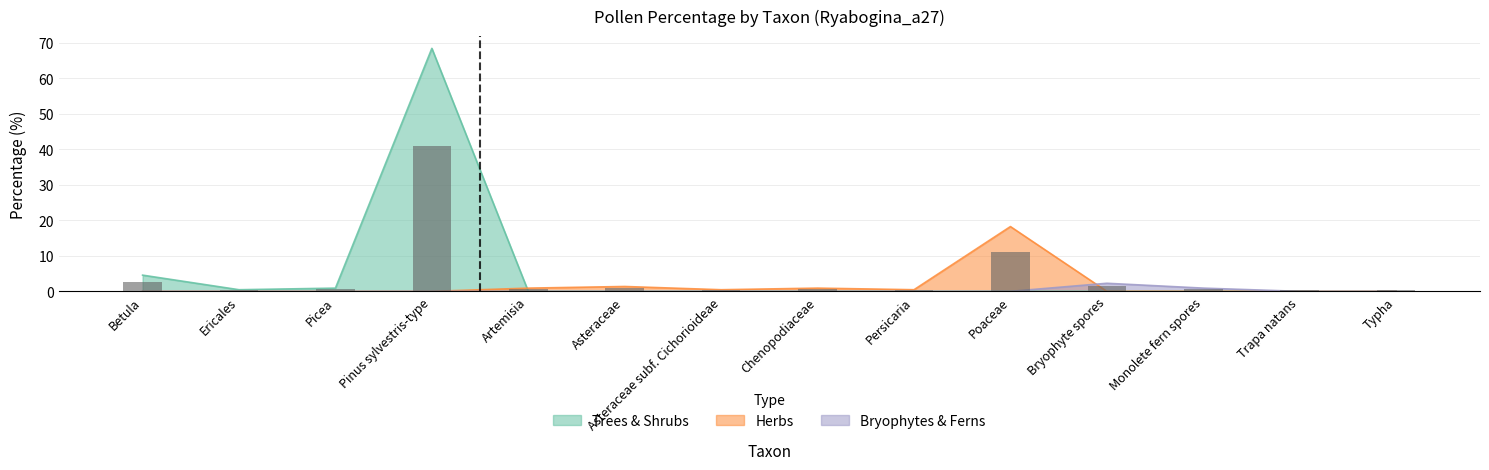

Which series changed the most between Chenopodiaceae and Bryophyte spores?

Bryophytes & Ferns